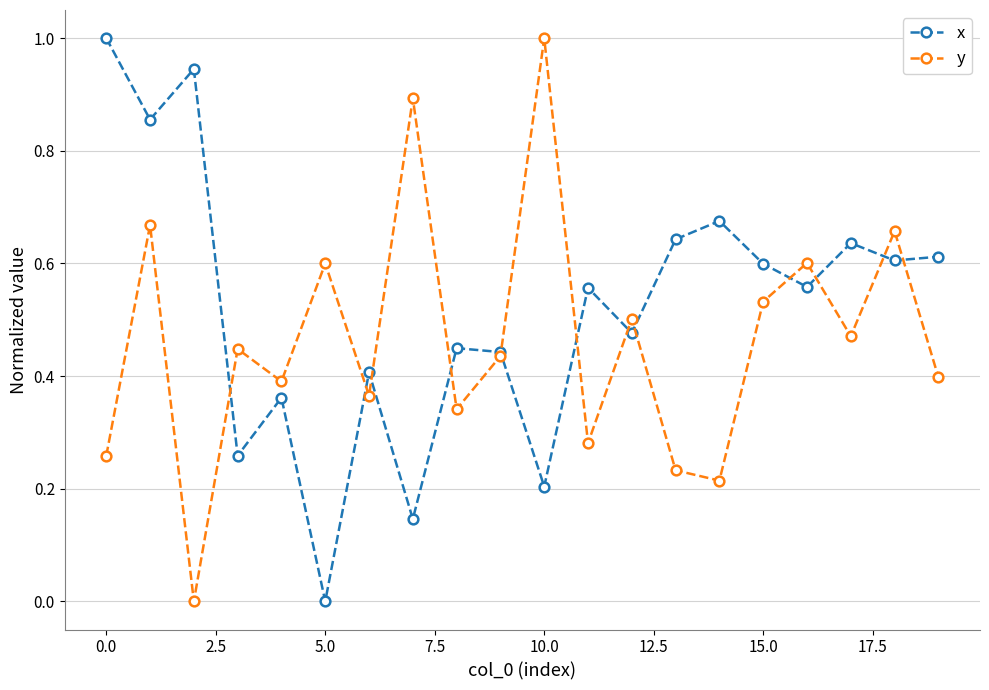

What is the greatest value displayed?

1.0